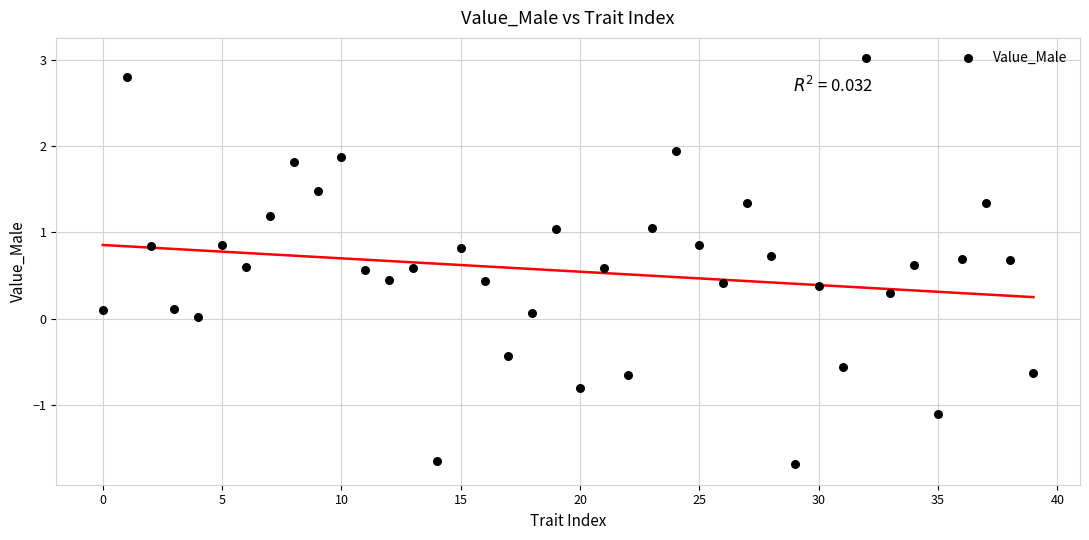

What is the range of Y values (max minus min)?

4.7